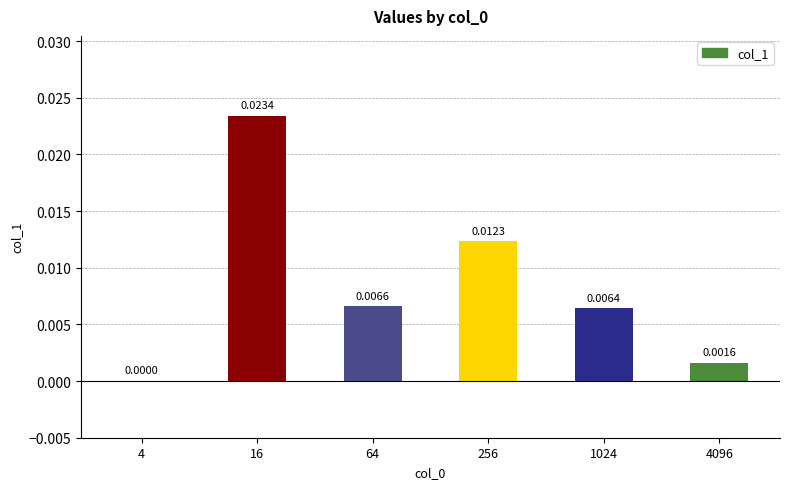

Which has a higher value, 64 or 256?

256